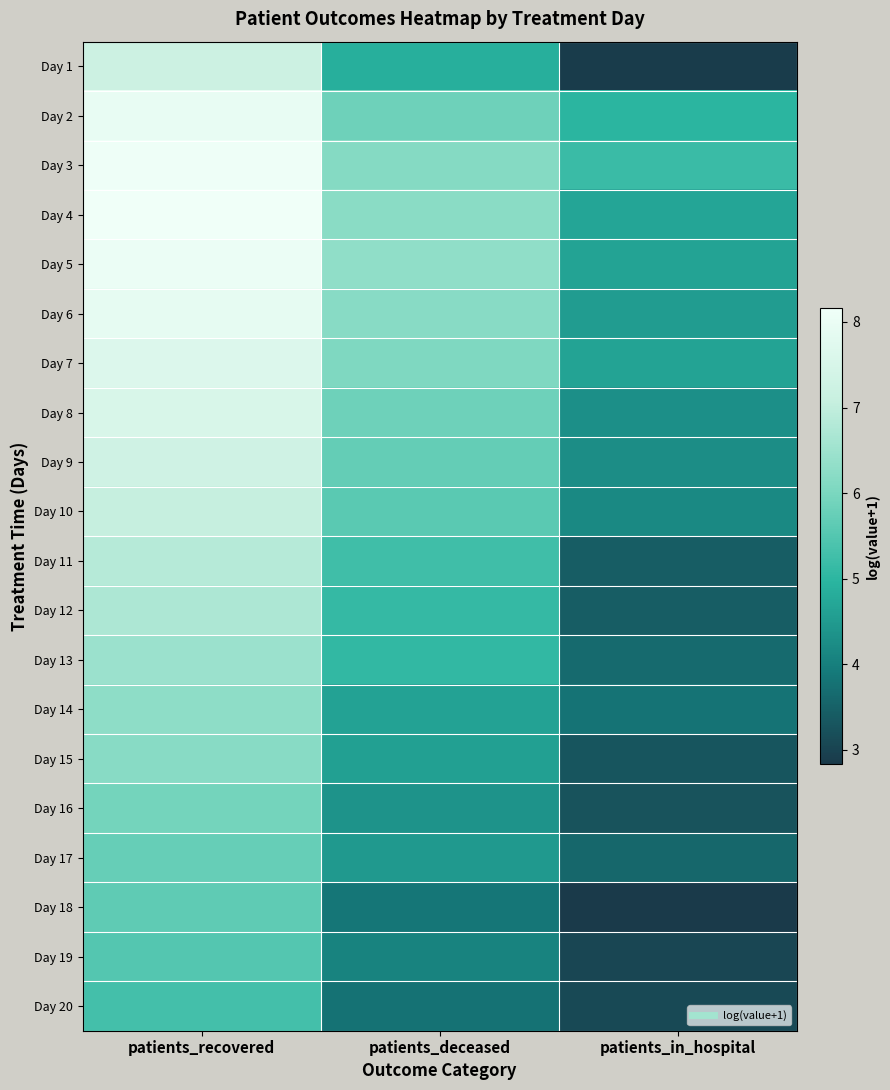

Rank the series at patients_deceased from lowest to highest value.

Day 20, Day 18, Day 19, Day 16, Day 17, Day 15, Day 14, Day 1, Day 13, Day 12, Day 11, Day 10, Day 9, Day 8, Day 2, Day 7, Day 3, Day 6, Day 4, Day 5